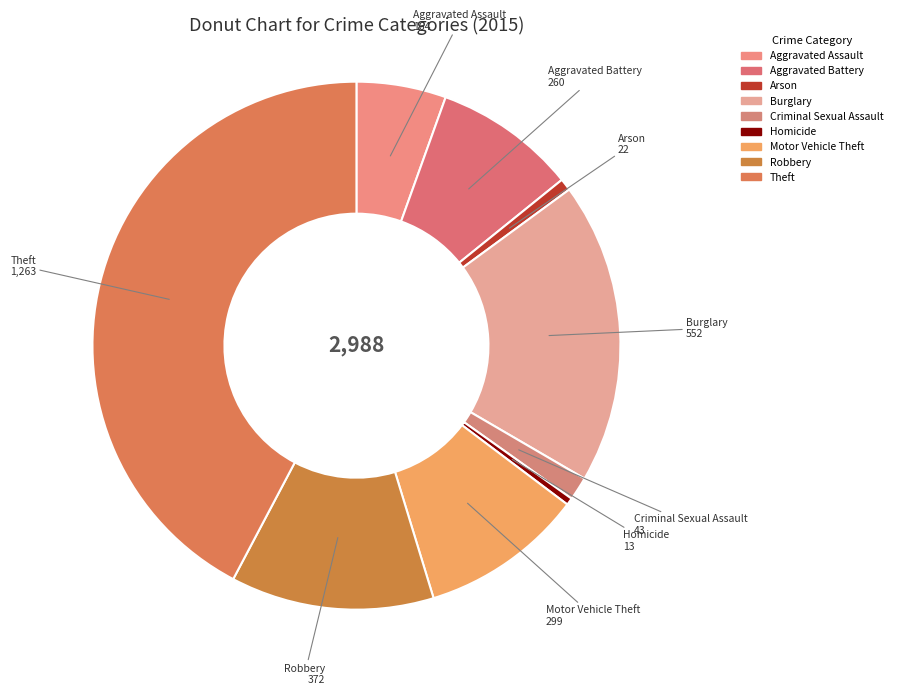

Combined, do Criminal Sexual Assault and Aggravated Assault account for over 50%?

No